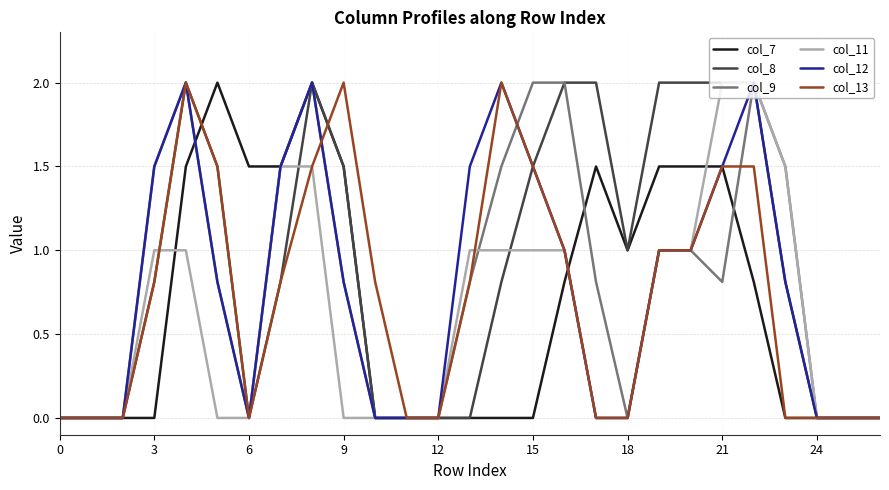

Which series has the largest total across all categories?

col_8